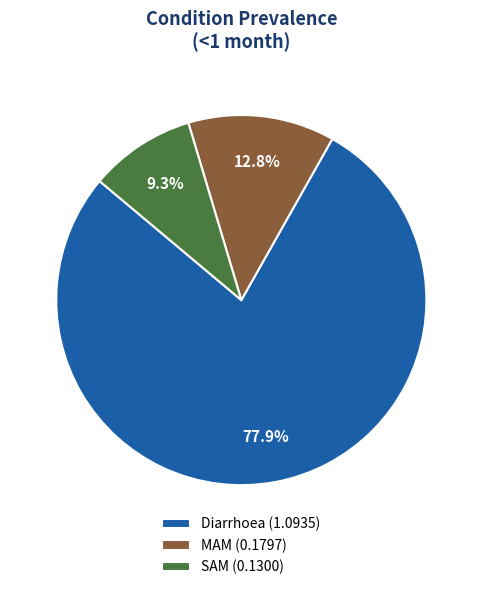

Do SAM and Diarrhoea together represent more than half of the pie?

Yes